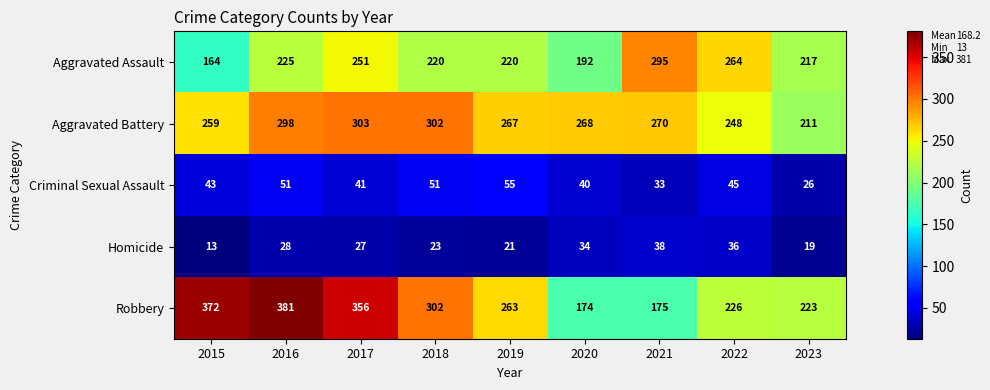

What is the difference between the highest and lowest values at 2016?

353